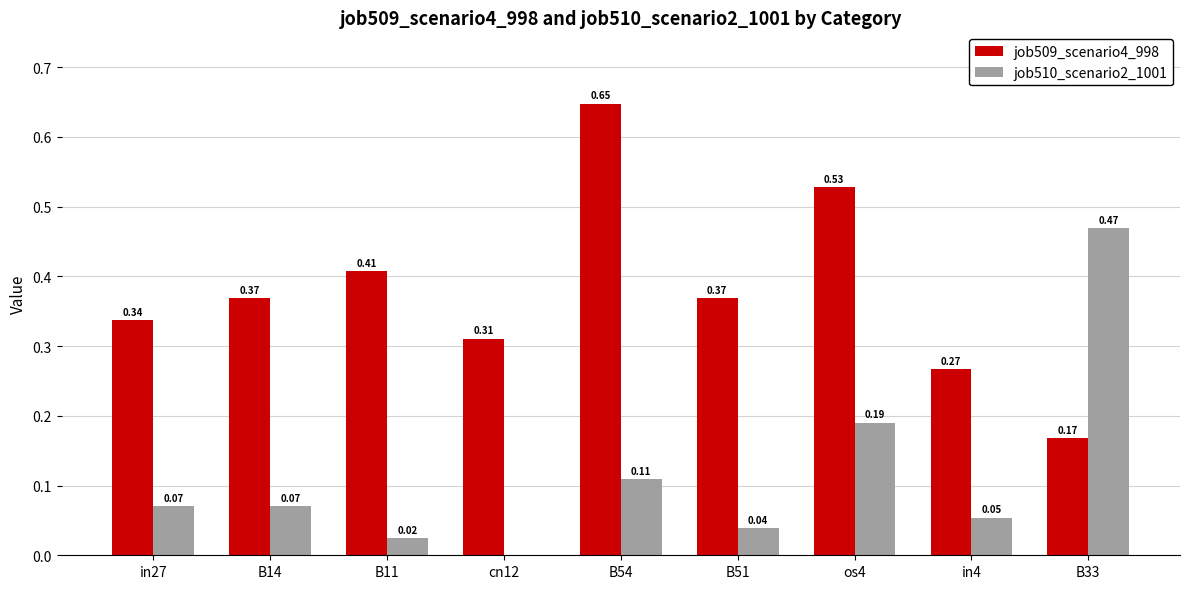

Is the value of job509_scenario4_998 at B14 greater than the value of job510_scenario2_1001 at cn12?

Yes